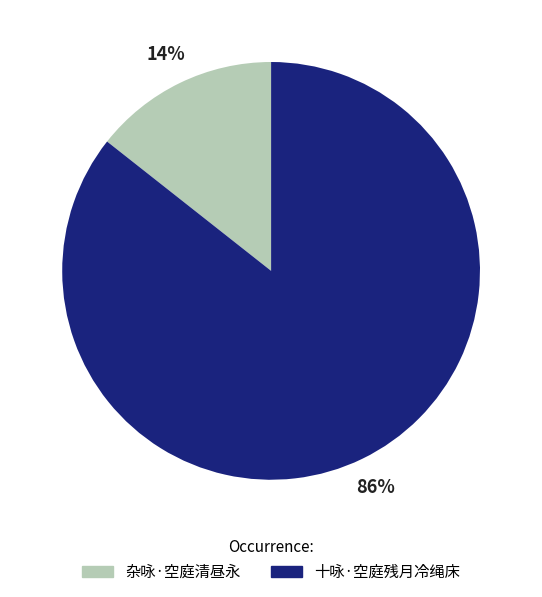

What is the ratio of the value at 杂咏·空庭清昼永 to the value at 十咏·空庭残月冷绳床?

0.2